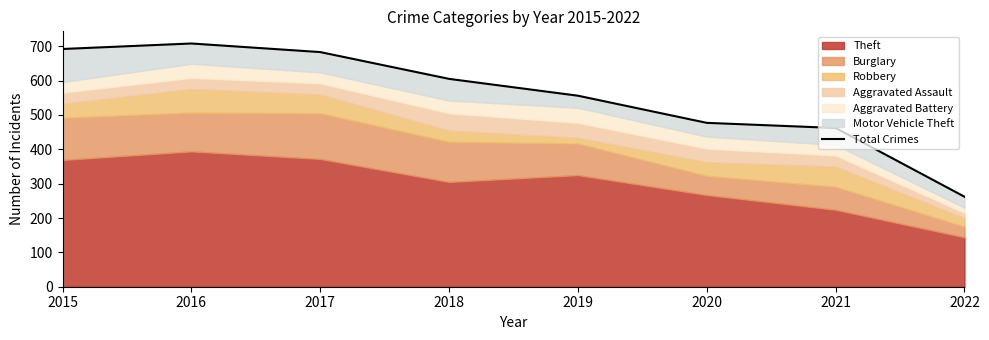

At which category does the data reach its first local peak?

2016